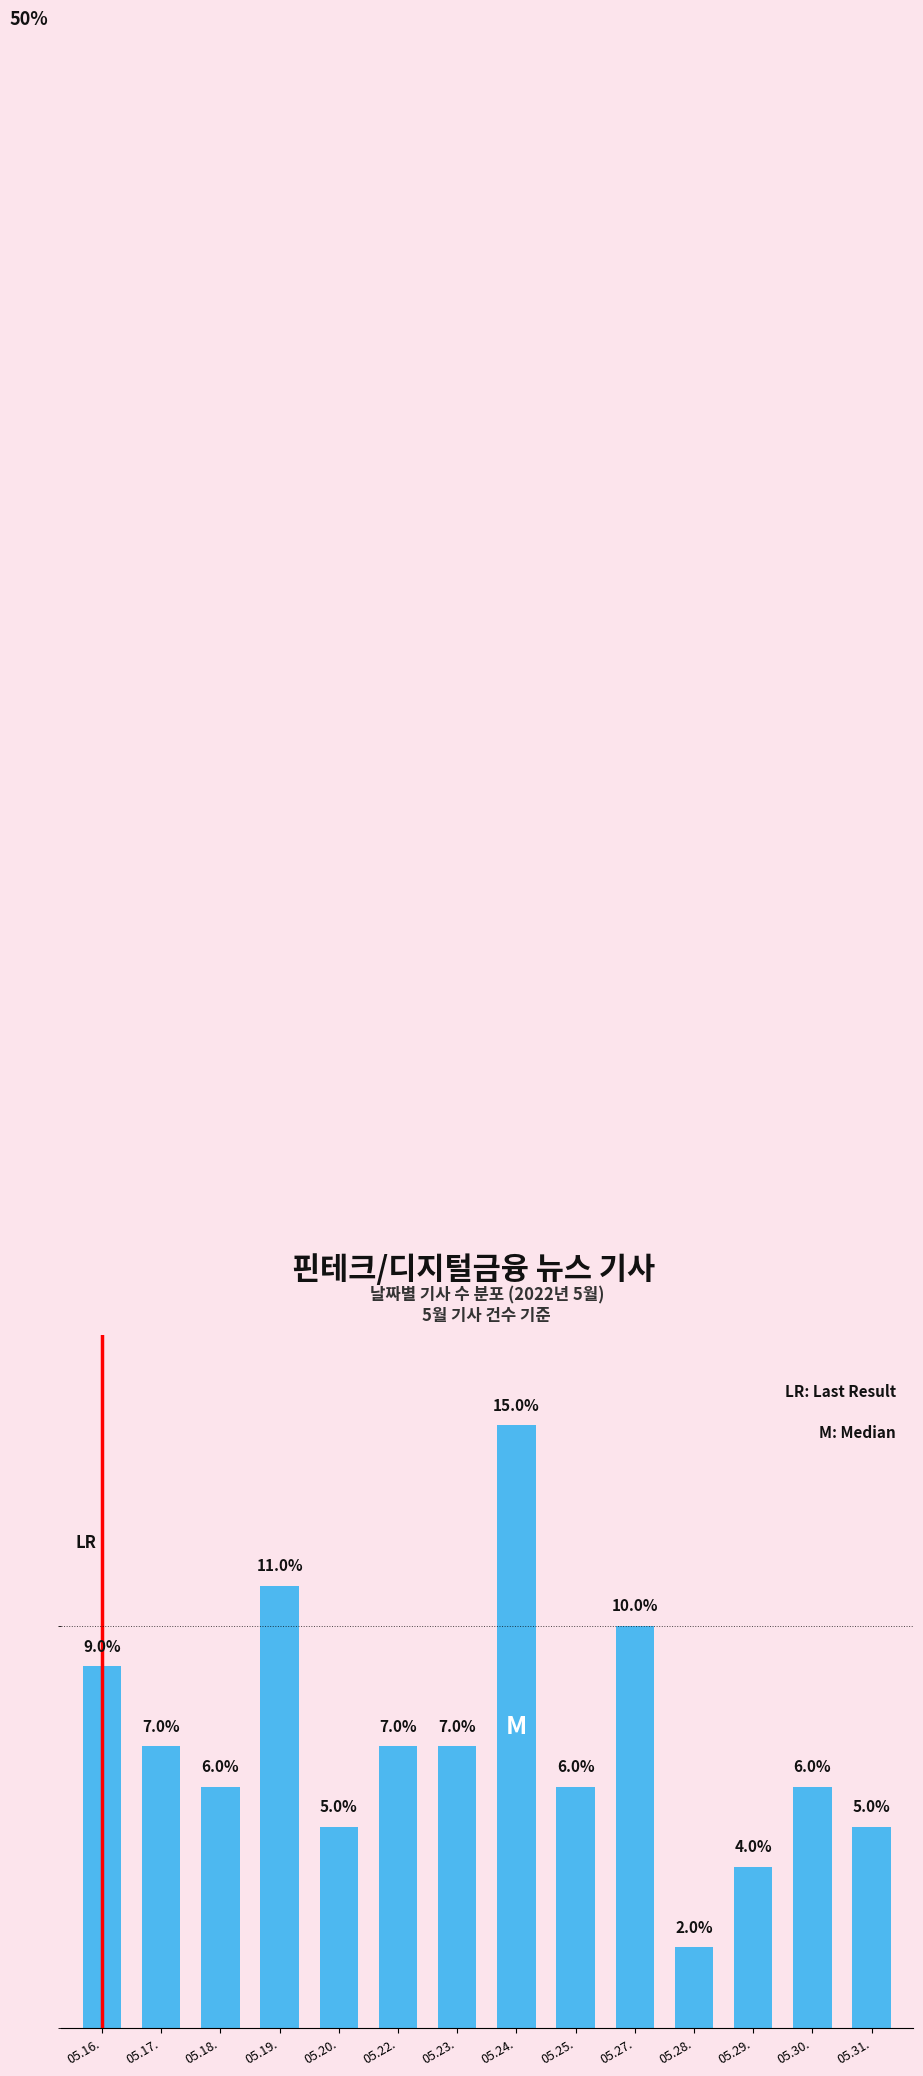

Which has a higher value, 05.28. or 05.23.?

05.23.